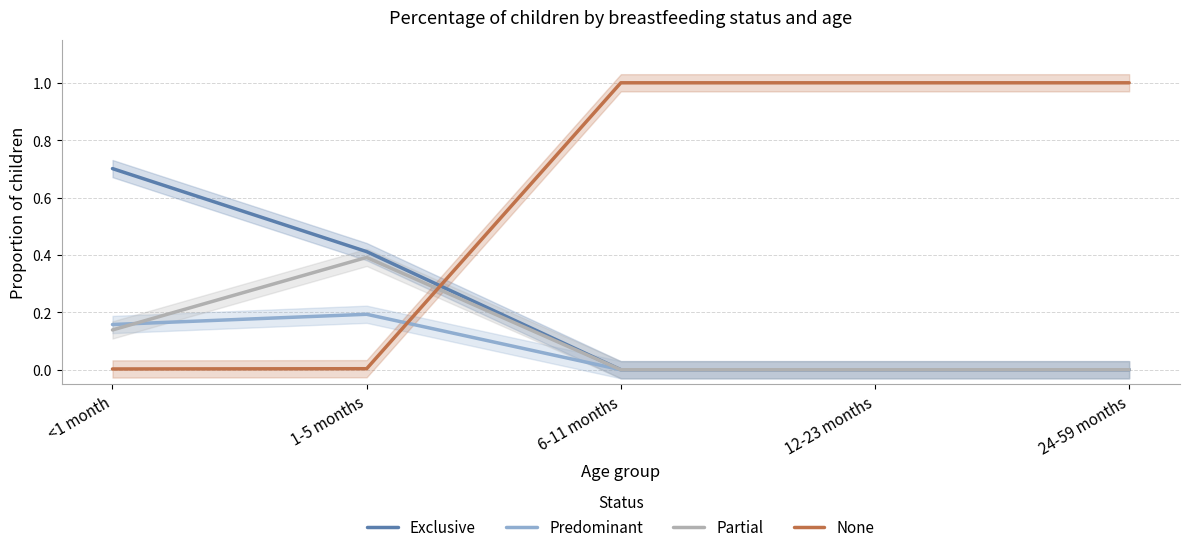

How many data points does each series have?

5